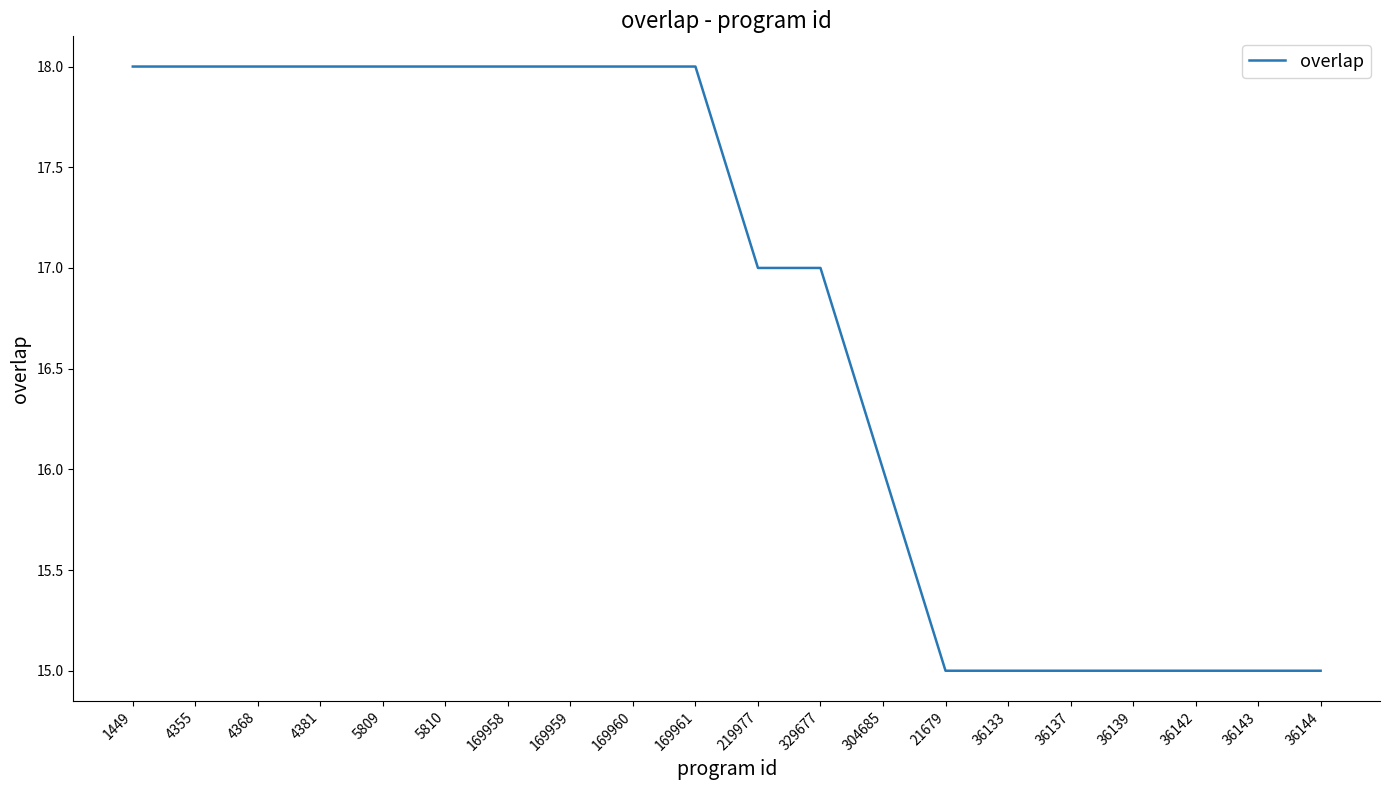

What is the difference between the second highest and minimum values?

3